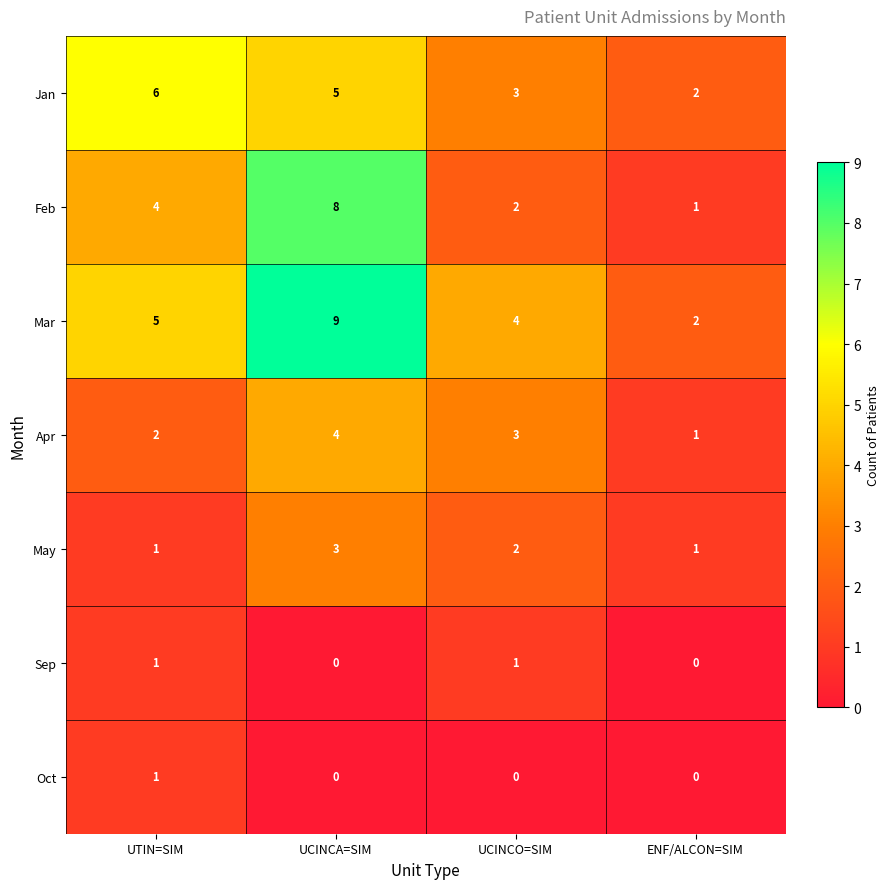

At how many categories does at least one series exceed 7?

1